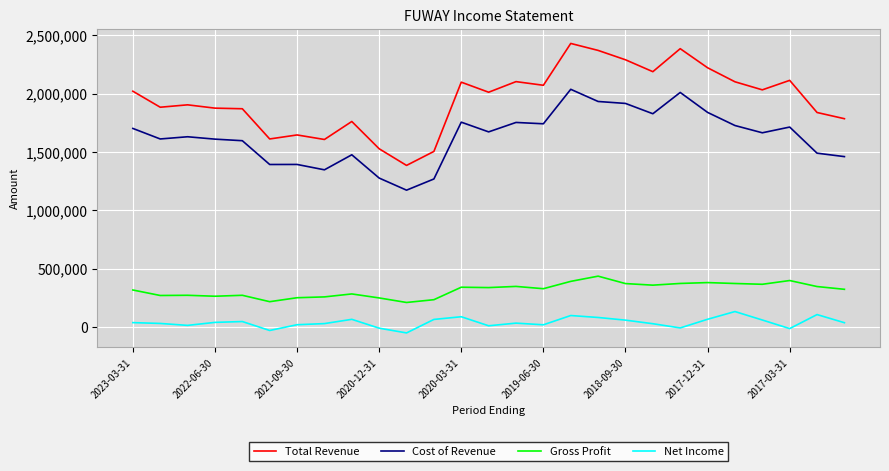

What is the greatest value displayed?

2430900